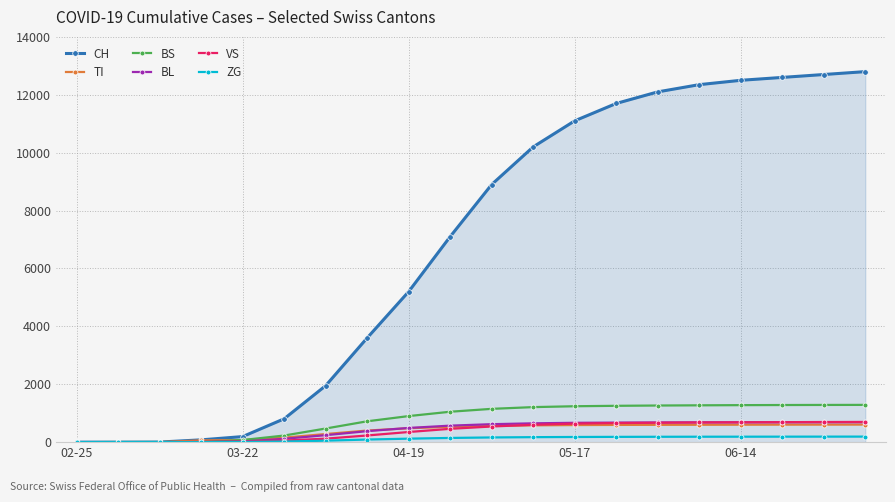

Which series has the largest total across all categories?

CH